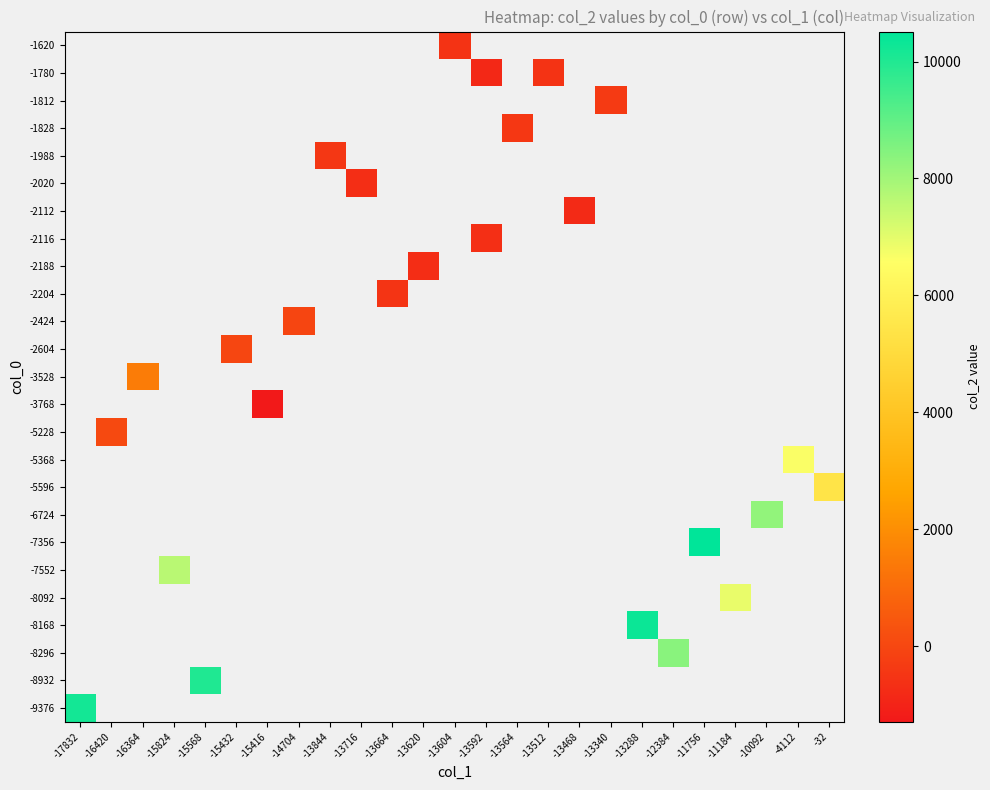

How many values in -2188 are below zero?

1